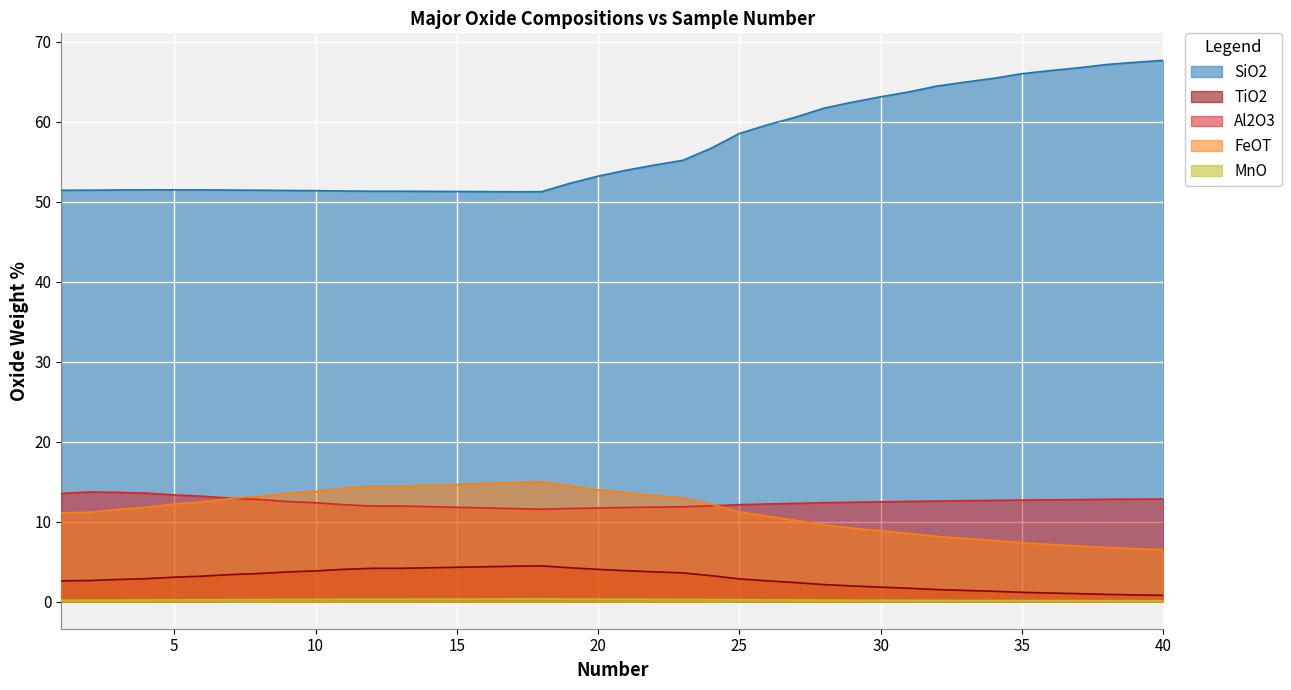

Reading left to right, list all the values displayed in this chart.

SiO2: 51.5	51.5	51.5	51.5	51.5	51.5	51.5	51.5	51.4	51.4	51.4	51.3	51.3	51.3	51.3	51.3	51.3	51.3	52.3	53.2	54.0	54.6	55.2	56.7	58.6	59.6	60.6	61.7	62.5	63.1	63.8	64.5	65.0	65.4	66.0	66.4	66.8	67.2	67.5	67.7
TiO2: 2.6	2.6	2.8	2.9	3.1	3.2	3.4	3.5	3.7	3.8	4.0	4.2	4.2	4.2	4.3	4.4	4.4	4.5	4.2	4.0	3.9	3.7	3.6	3.3	2.8	2.6	2.4	2.1	2.0	1.8	1.7	1.5	1.4	1.3	1.2	1.1	1.0	0.9	0.8	0.8
Al2O3: 13.5	13.7	13.7	13.6	13.4	13.2	12.9	12.8	12.5	12.4	12.1	12.0	12.0	11.9	11.8	11.7	11.6	11.6	11.6	11.7	11.8	11.8	11.9	12.0	12.1	12.2	12.3	12.4	12.4	12.5	12.5	12.6	12.6	12.7	12.7	12.7	12.8	12.8	12.8	12.8
FeOT: 11.1	11.2	11.5	11.8	12.2	12.5	12.9	13.2	13.5	13.8	14.2	14.4	14.4	14.5	14.6	14.8	14.9	15.0	14.5	14.0	13.6	13.3	13.0	12.2	11.2	10.7	10.2	9.6	9.2	8.9	8.5	8.2	7.9	7.7	7.4	7.2	7.0	6.8	6.6	6.5
MnO: 0.2	0.2	0.2	0.2	0.2	0.2	0.2	0.3	0.3	0.3	0.3	0.3	0.3	0.3	0.3	0.3	0.3	0.3	0.3	0.3	0.3	0.3	0.3	0.3	0.2	0.2	0.2	0.2	0.2	0.2	0.2	0.2	0.2	0.1	0.1	0.1	0.1	0.1	0.1	0.1